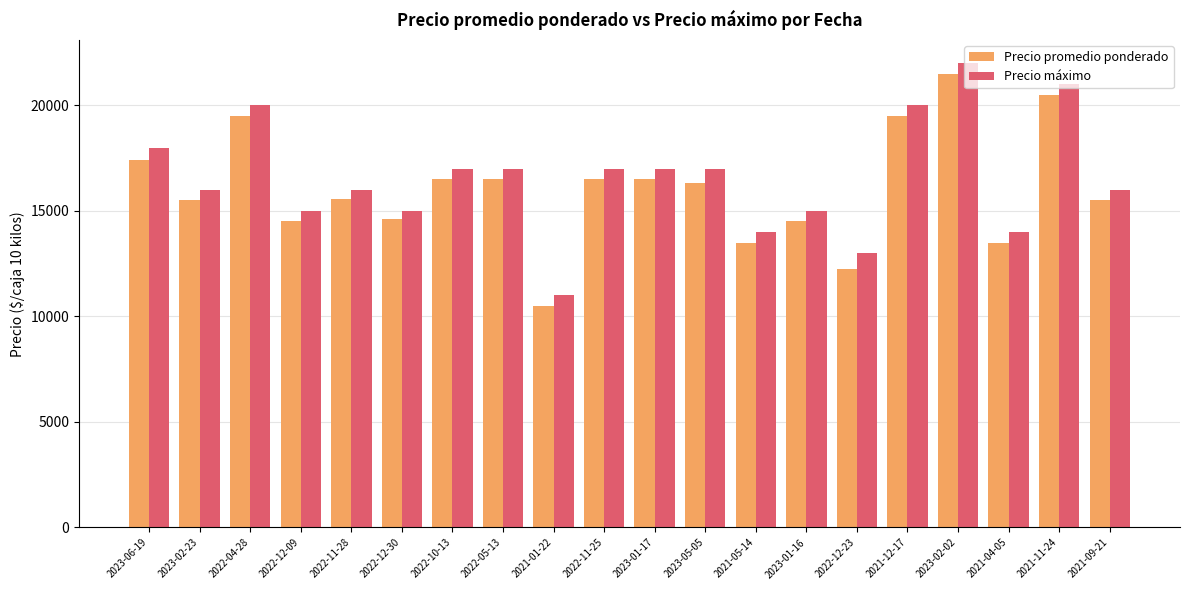

What are all the series names shown in the legend?

Precio promedio ponderado, Precio máximo